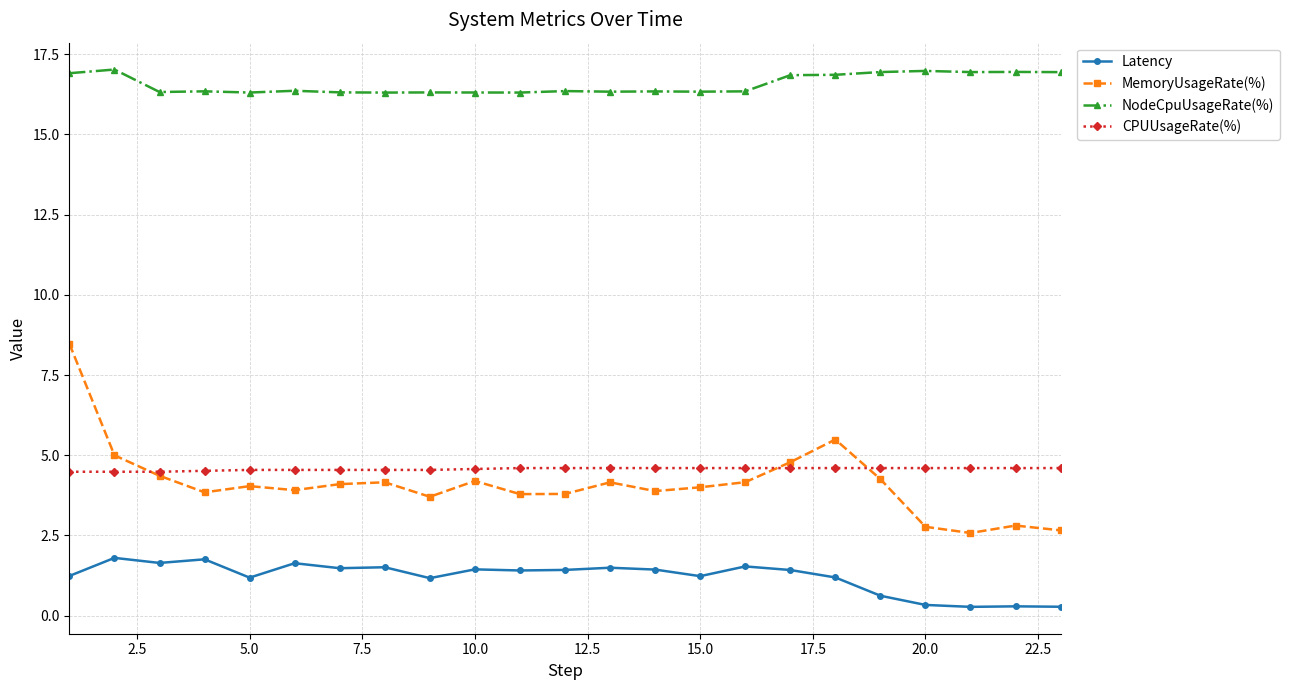

Does the chart display data point markers on the line(s)?

Yes